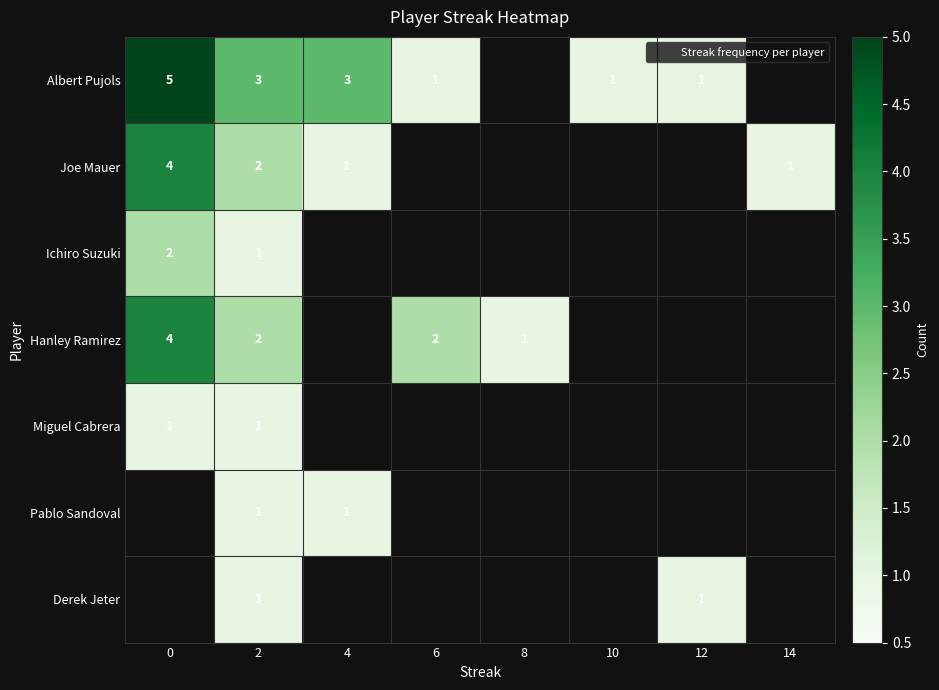

The Miguel Cabrera series shows 0 at 10. True or false?

True